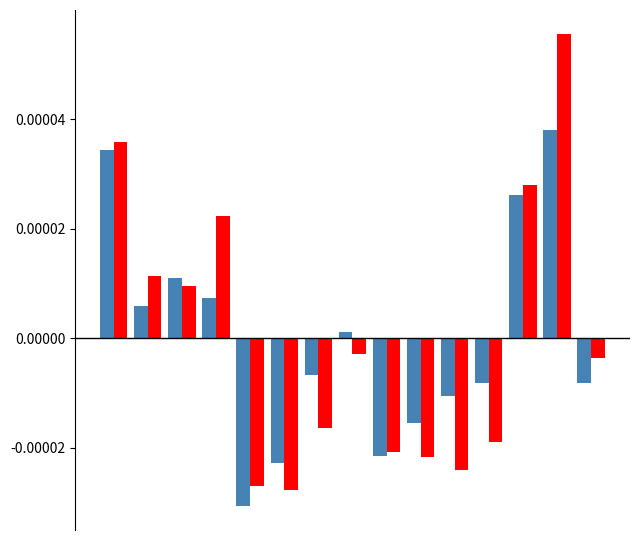

Count the number of categories in the chart.

15